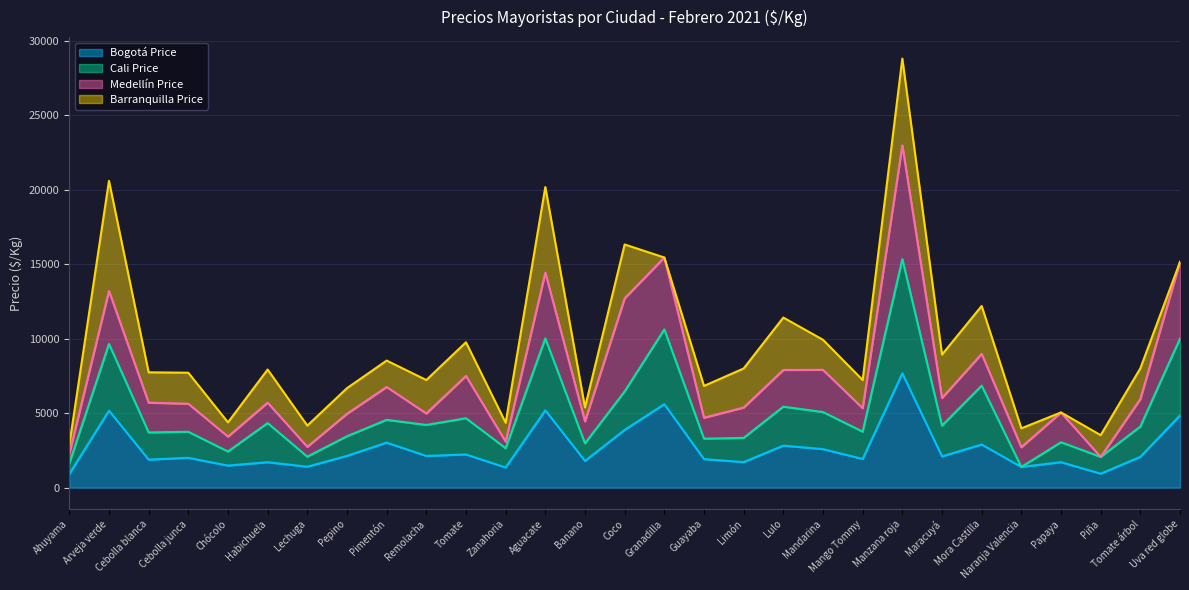

What is the minimum value for Bogotá Price?

910